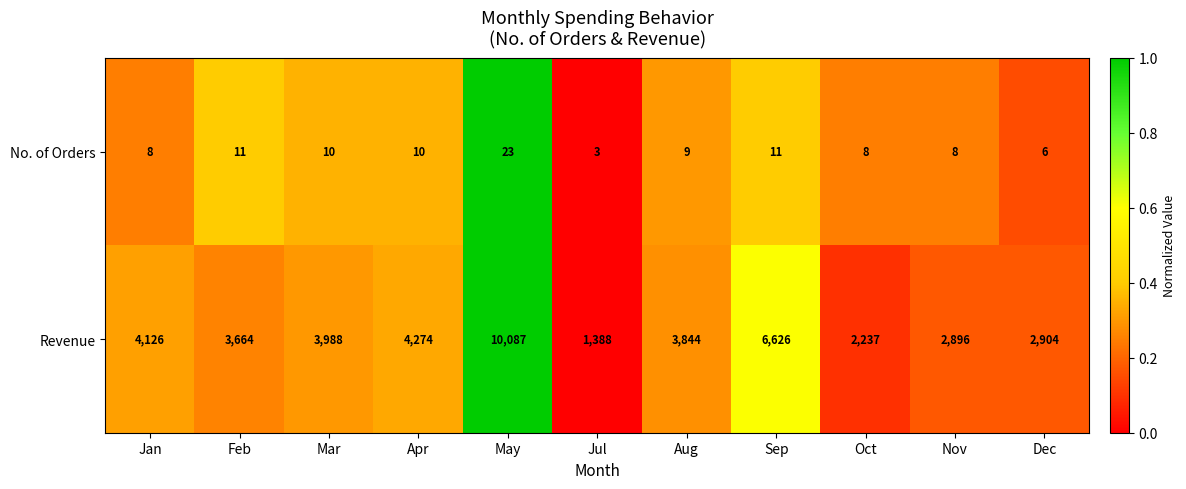

At Jan, list the series in order from smallest to largest.

No. of Orders, Revenue